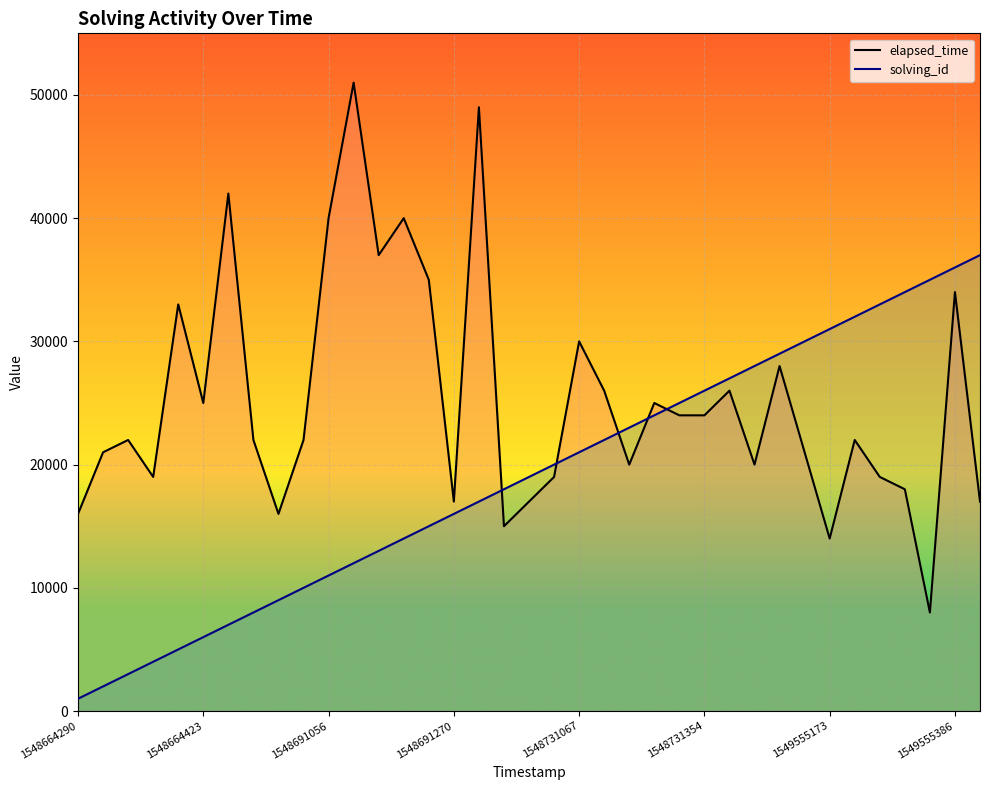

What is the minimum value for elapsed_time?

8000